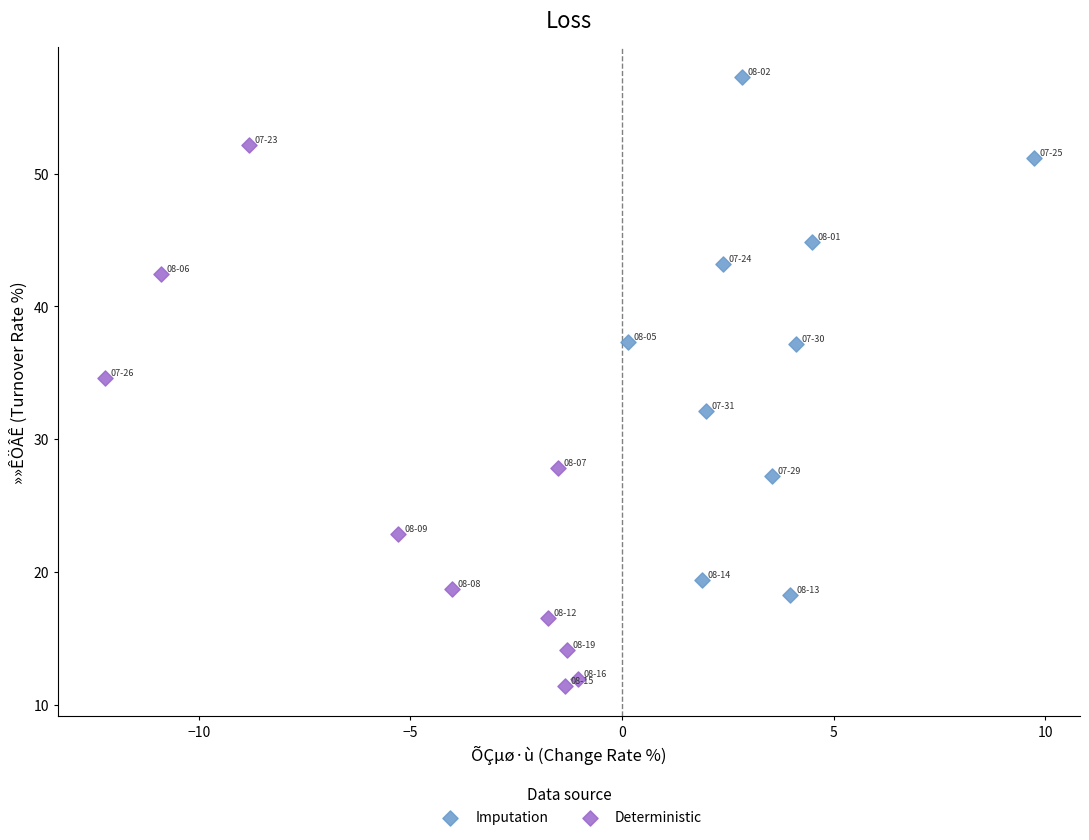

Which series reaches the minimum Y coordinate?

Deterministic